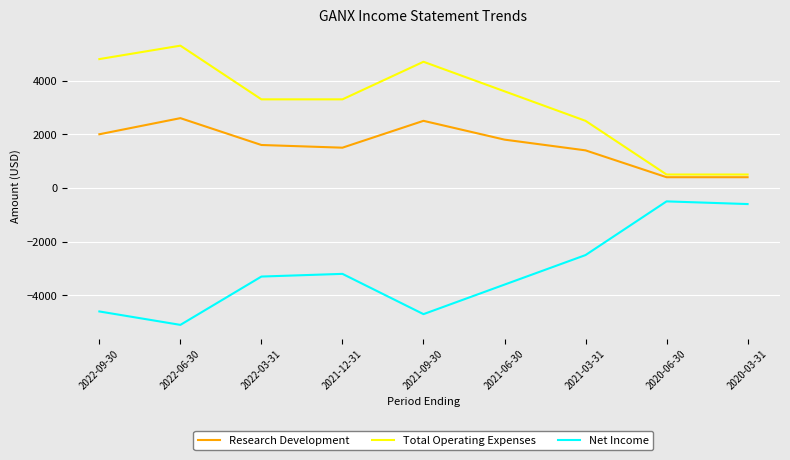

At which label does Total Operating Expenses first exceed 3300?

2022-09-30